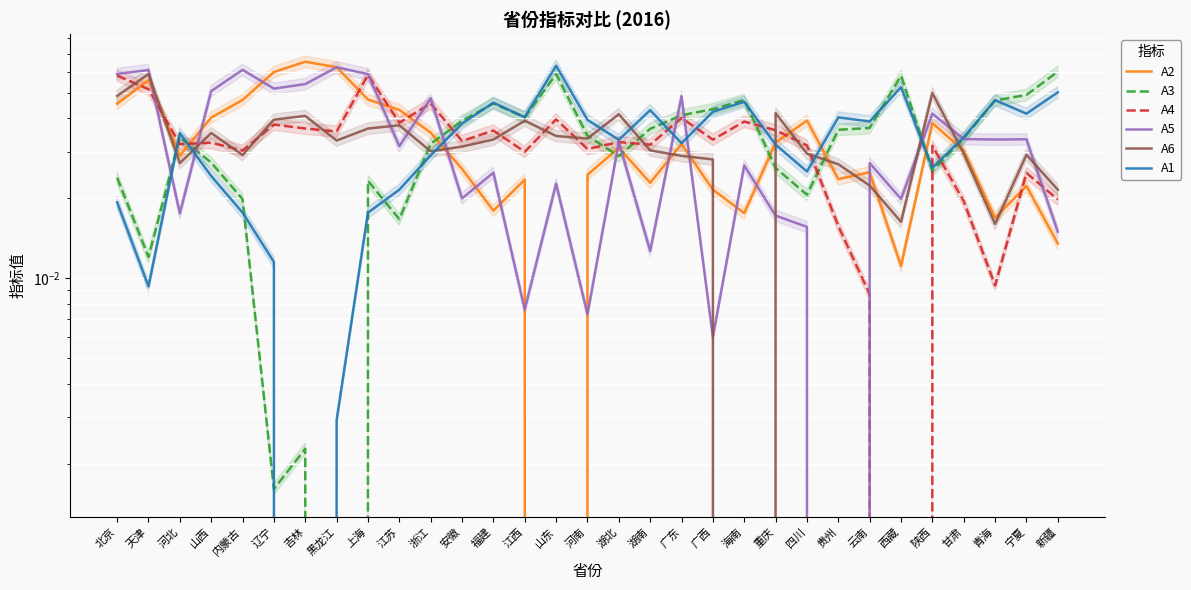

What is the total value across all series at 吉林?

0.2